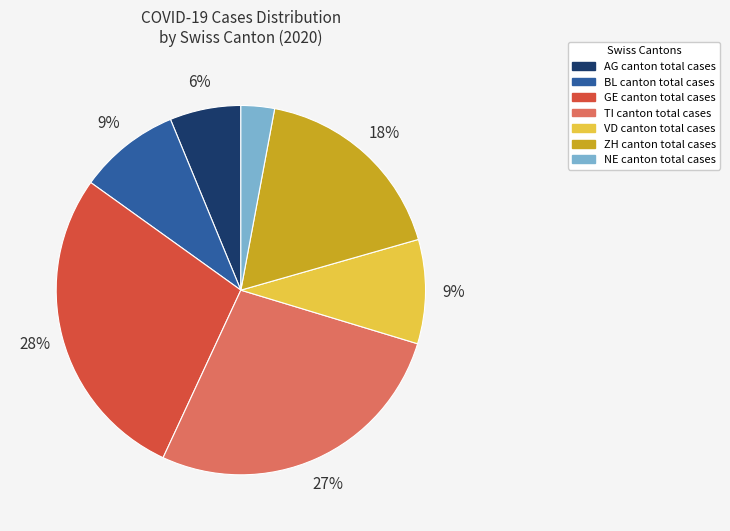

To the nearest percent, what is the difference between the largest and smallest slice percentages?

25%